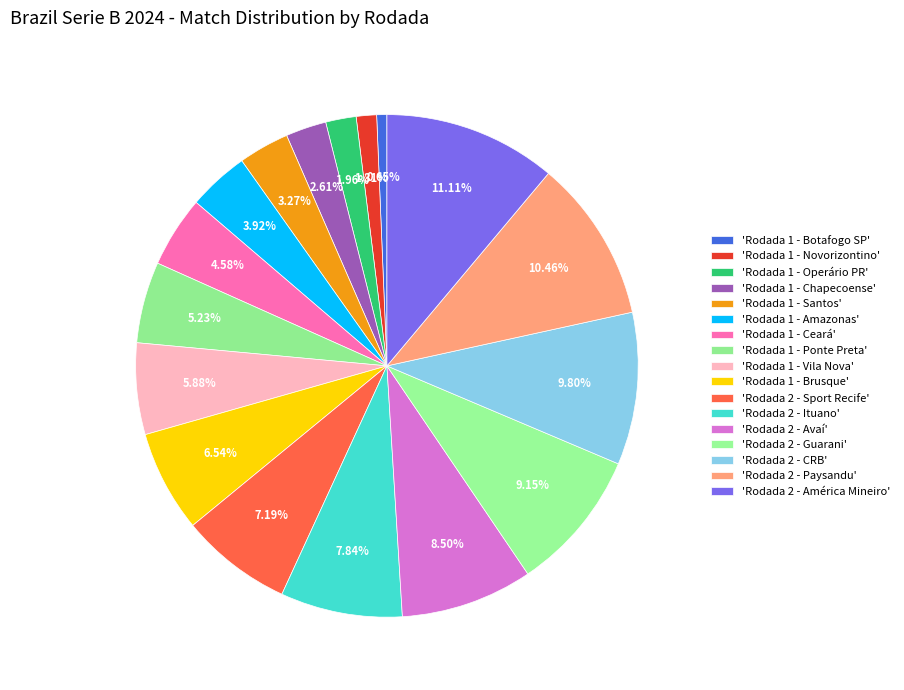

How many segments does this pie chart have?

17